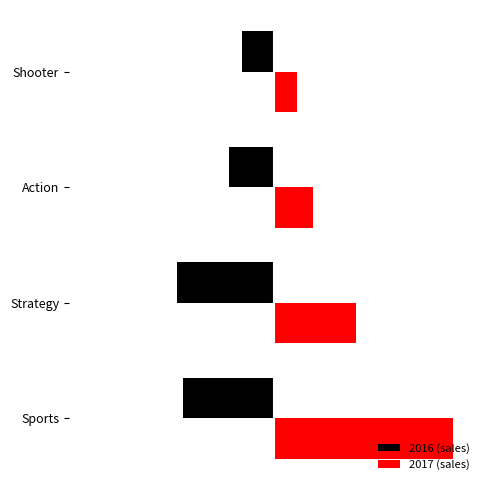

Rank the categories by 2016 (sales) value from lowest to highest.

Strategy, Sports, Action, Shooter